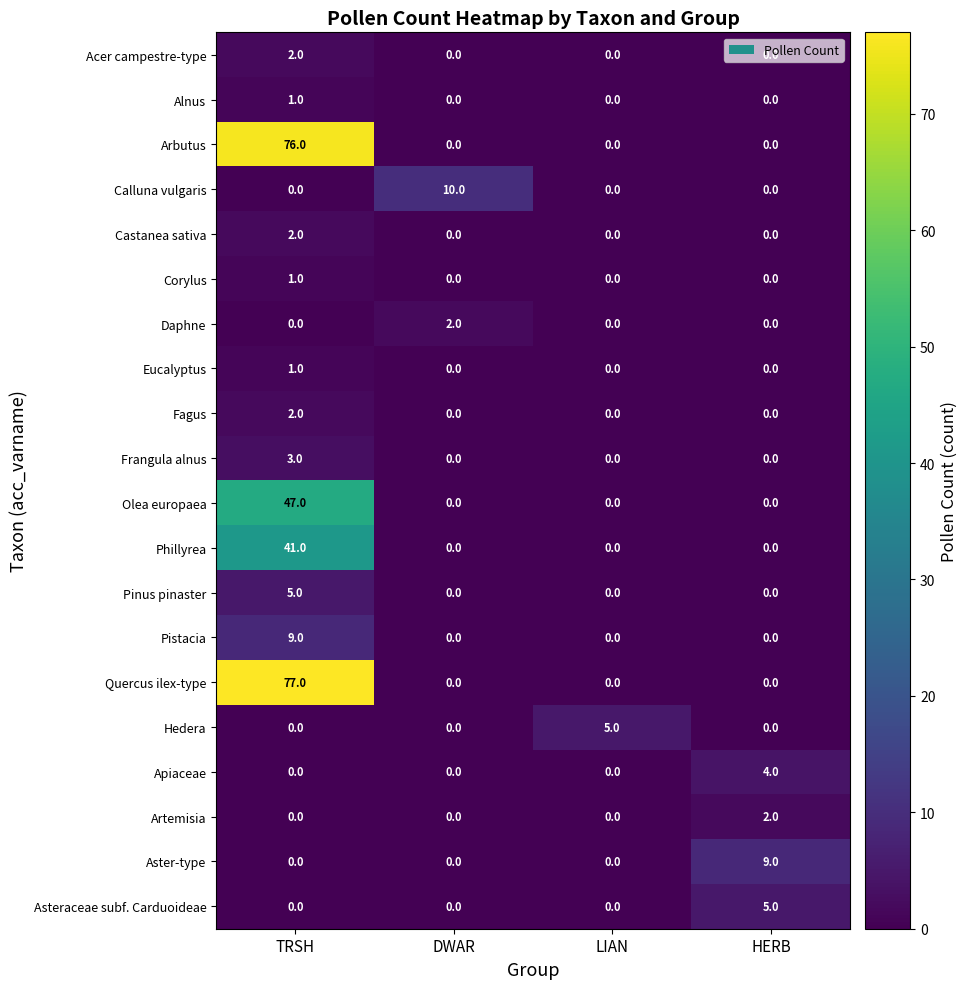

The Pinus pinaster series shows 3 at LIAN. True or false?

False